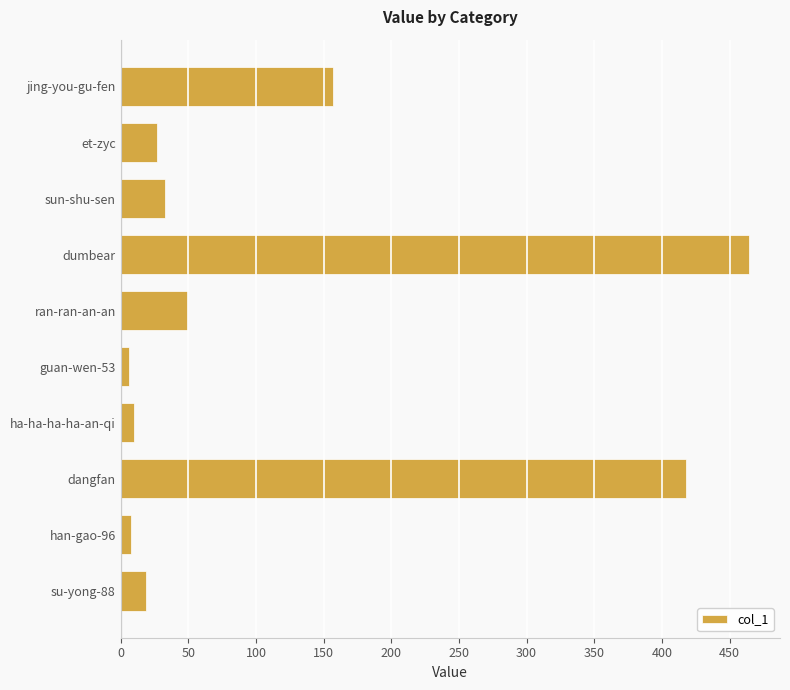

Approximately how many times larger is the value at sun-shu-sen compared to ha-ha-ha-ha-an-qi?

3.3